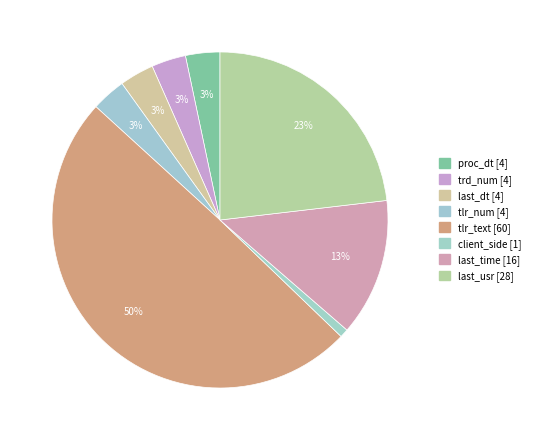

Is there a majority slice in this chart?

No